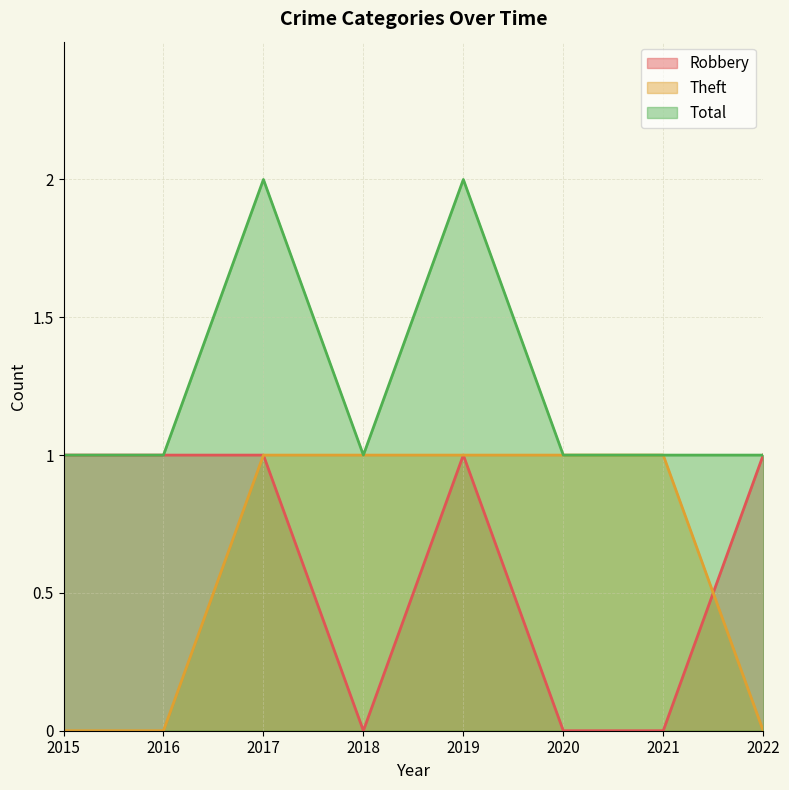

What is the maximum value for Theft?

1